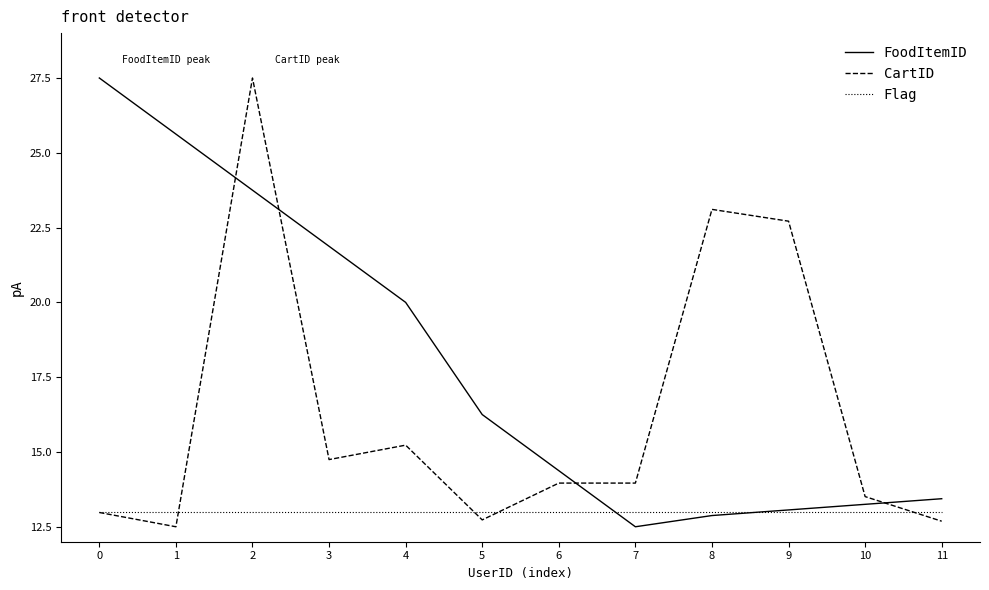

What is the total value across all series at 1?

51.1